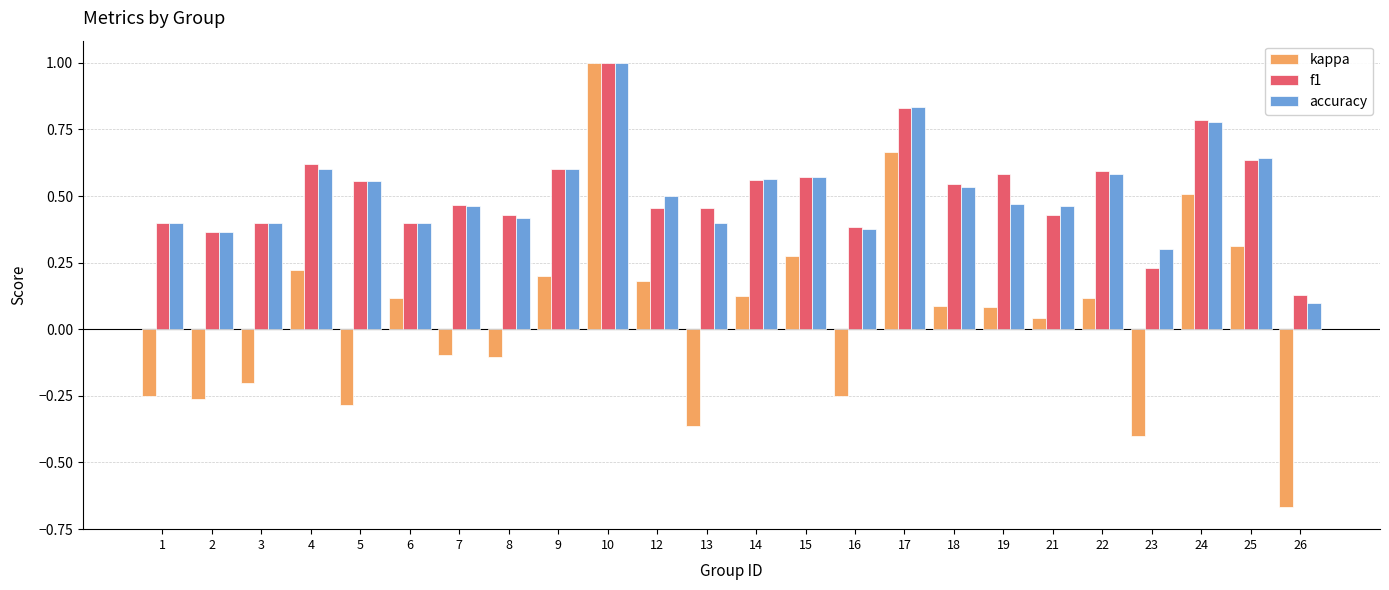

True or false: f1 has a value of 0.4 at 3.

True